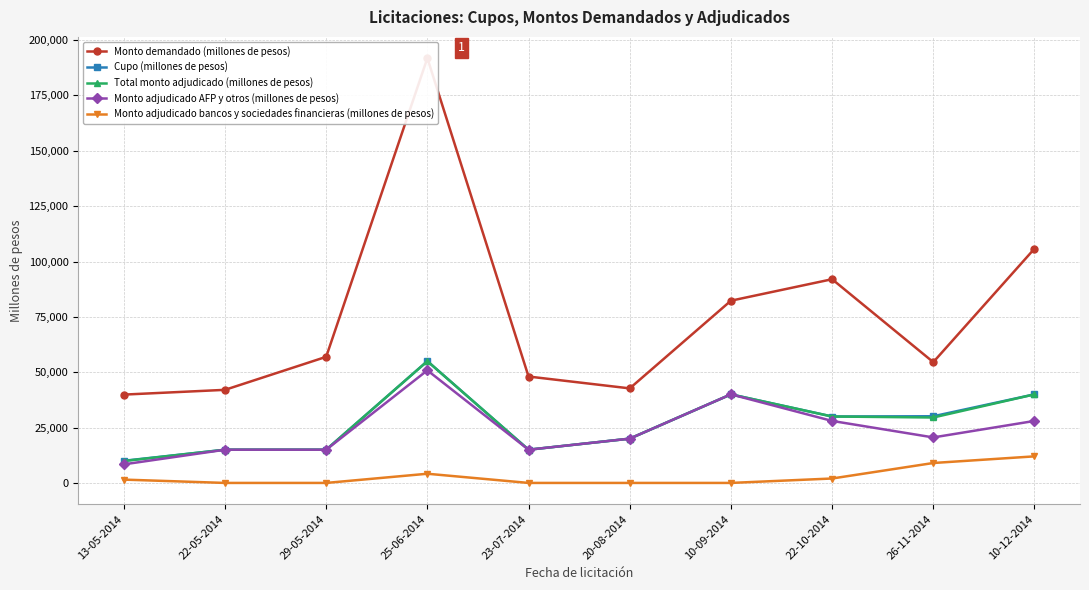

How many data points in Monto adjudicado AFP y otros (millones de pesos) are above 20550?

4